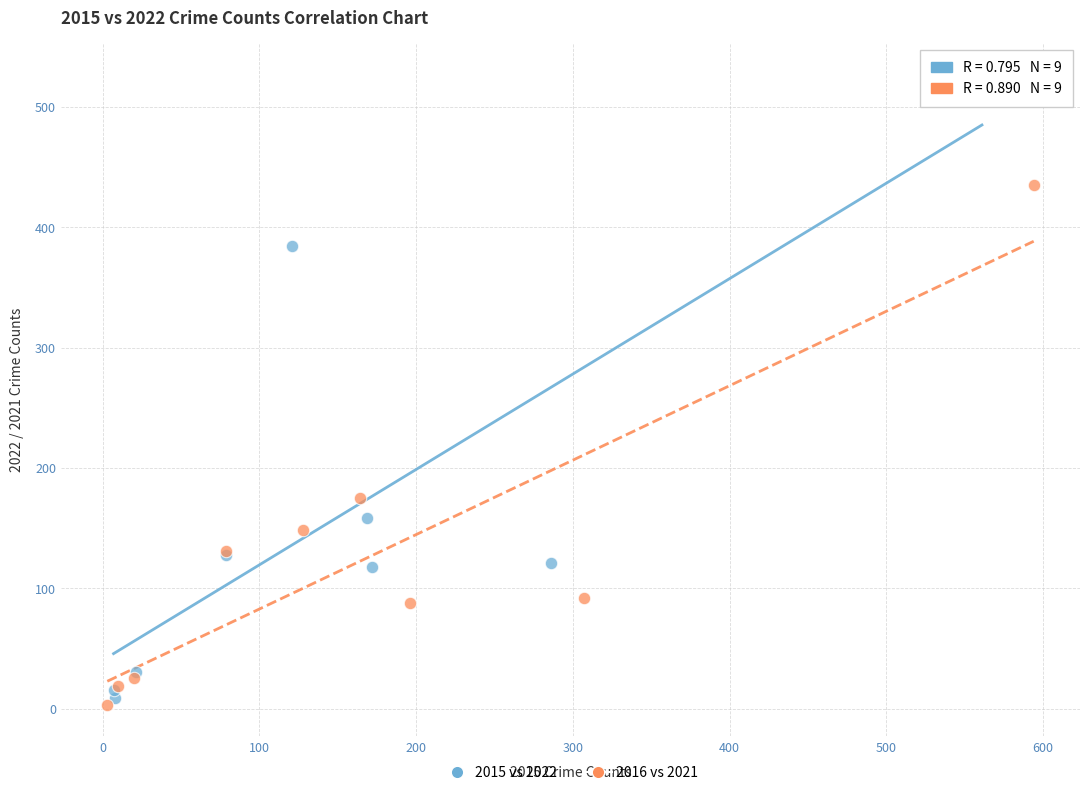

Which series reaches the maximum Y coordinate?

2015 vs 2022